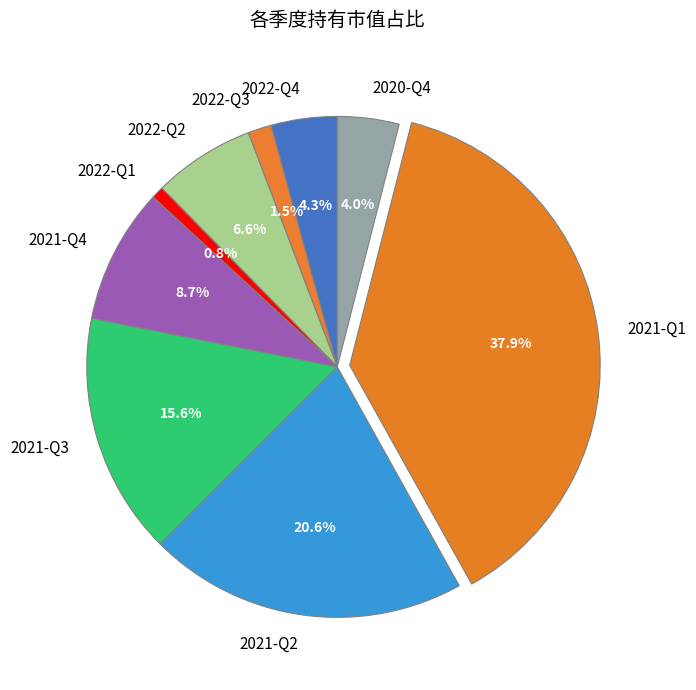

To the nearest percent, what portion does 2021-Q3 represent?

16%